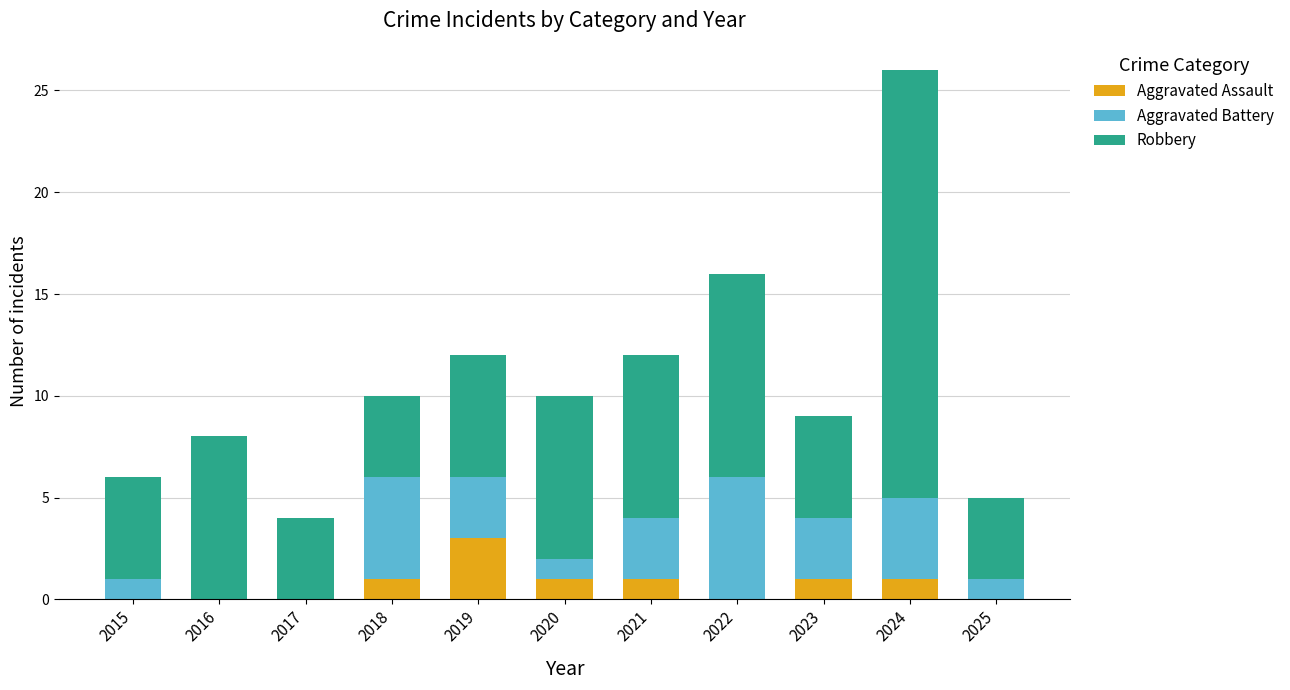

What is the maximum value for Aggravated Assault?

3